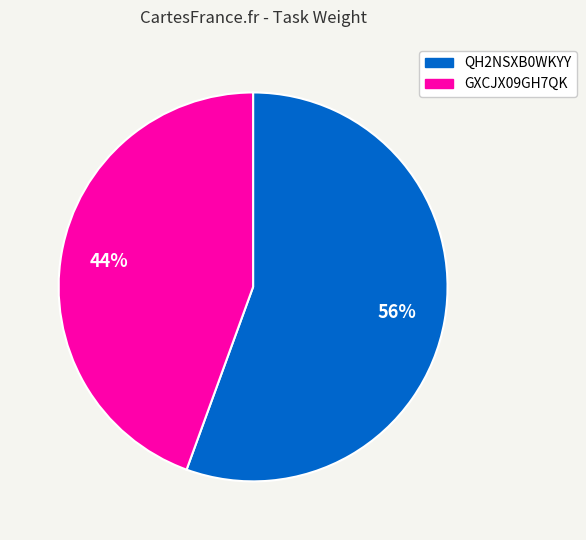

How many slices are in this pie chart?

2